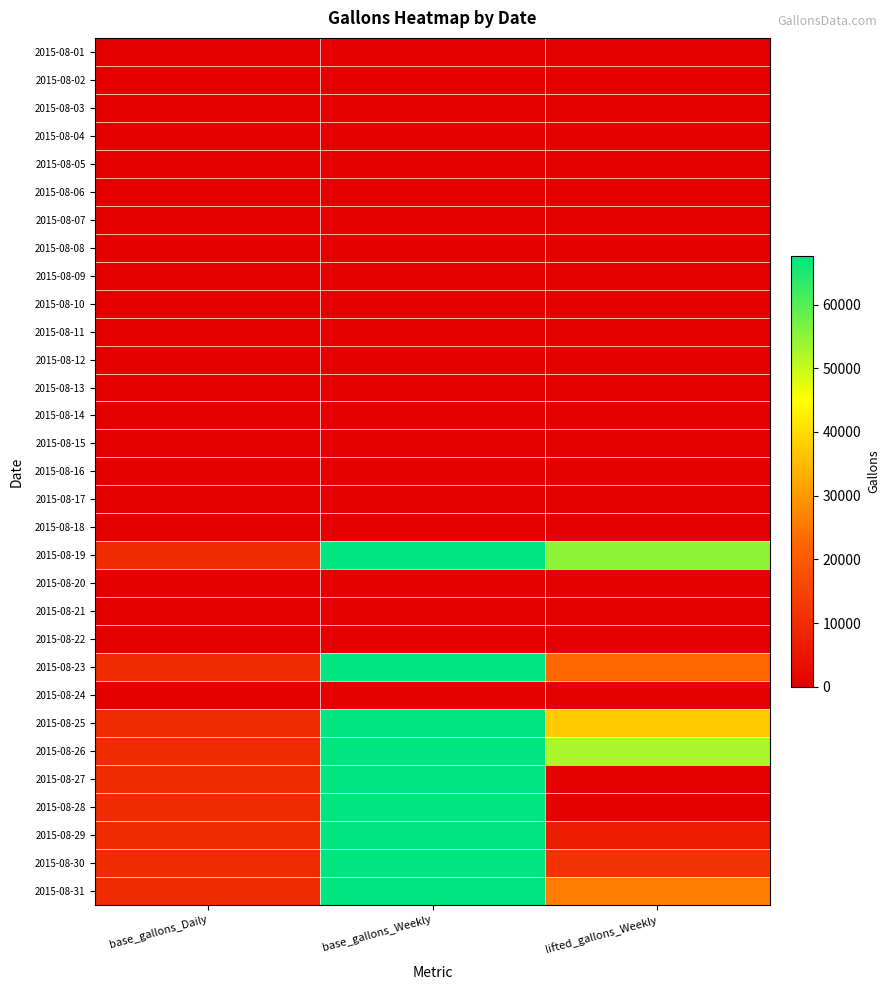

Reading left to right, extract all data points from this chart.

2015-08-01: base_gallons_Daily=0	base_gallons_Weekly=0	lifted_gallons_Weekly=0
2015-08-02: base_gallons_Daily=0	base_gallons_Weekly=0	lifted_gallons_Weekly=0
2015-08-03: base_gallons_Daily=0	base_gallons_Weekly=0	lifted_gallons_Weekly=0
2015-08-04: base_gallons_Daily=0	base_gallons_Weekly=0	lifted_gallons_Weekly=0
2015-08-05: base_gallons_Daily=0	base_gallons_Weekly=0	lifted_gallons_Weekly=0
2015-08-06: base_gallons_Daily=0	base_gallons_Weekly=0	lifted_gallons_Weekly=0
2015-08-07: base_gallons_Daily=0	base_gallons_Weekly=0	lifted_gallons_Weekly=0
2015-08-08: base_gallons_Daily=0	base_gallons_Weekly=0	lifted_gallons_Weekly=0
2015-08-09: base_gallons_Daily=0	base_gallons_Weekly=0	lifted_gallons_Weekly=0
2015-08-10: base_gallons_Daily=0	base_gallons_Weekly=0	lifted_gallons_Weekly=0
2015-08-11: base_gallons_Daily=0	base_gallons_Weekly=0	lifted_gallons_Weekly=0
2015-08-12: base_gallons_Daily=0	base_gallons_Weekly=0	lifted_gallons_Weekly=0
2015-08-13: base_gallons_Daily=0	base_gallons_Weekly=0	lifted_gallons_Weekly=0
2015-08-14: base_gallons_Daily=0	base_gallons_Weekly=0	lifted_gallons_Weekly=0
2015-08-15: base_gallons_Daily=0	base_gallons_Weekly=0	lifted_gallons_Weekly=0
2015-08-16: base_gallons_Daily=0	base_gallons_Weekly=0	lifted_gallons_Weekly=0
2015-08-17: base_gallons_Daily=0	base_gallons_Weekly=0	lifted_gallons_Weekly=0
2015-08-18: base_gallons_Daily=0	base_gallons_Weekly=0	lifted_gallons_Weekly=0
2015-08-19: base_gallons_Daily=9660	base_gallons_Weekly=67620	lifted_gallons_Weekly=54996
2015-08-20: base_gallons_Daily=0	base_gallons_Weekly=0	lifted_gallons_Weekly=0
2015-08-21: base_gallons_Daily=0	base_gallons_Weekly=0	lifted_gallons_Weekly=0
2015-08-22: base_gallons_Daily=0	base_gallons_Weekly=0	lifted_gallons_Weekly=0
2015-08-23: base_gallons_Daily=9660	base_gallons_Weekly=67620	lifted_gallons_Weekly=22506
2015-08-24: base_gallons_Daily=0	base_gallons_Weekly=0	lifted_gallons_Weekly=0
2015-08-25: base_gallons_Daily=9660	base_gallons_Weekly=67620	lifted_gallons_Weekly=37505
2015-08-26: base_gallons_Daily=9660	base_gallons_Weekly=67620	lifted_gallons_Weekly=52504
2015-08-27: base_gallons_Daily=9660	base_gallons_Weekly=67620	lifted_gallons_Weekly=0
2015-08-28: base_gallons_Daily=9660	base_gallons_Weekly=67620	lifted_gallons_Weekly=0
2015-08-29: base_gallons_Daily=9660	base_gallons_Weekly=67620	lifted_gallons_Weekly=6499
2015-08-30: base_gallons_Daily=9660	base_gallons_Weekly=67620	lifted_gallons_Weekly=11098
2015-08-31: base_gallons_Daily=9660	base_gallons_Weekly=67620	lifted_gallons_Weekly=26102